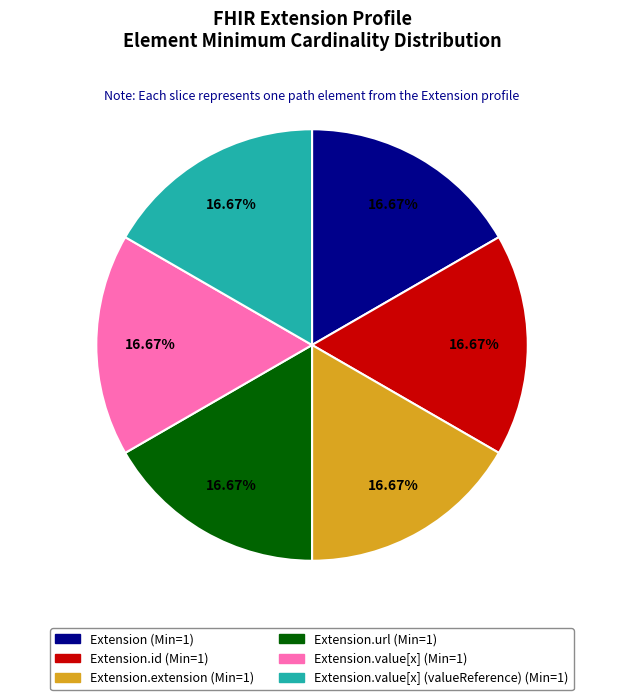

Is there any slice that represents more than half of the pie?

No